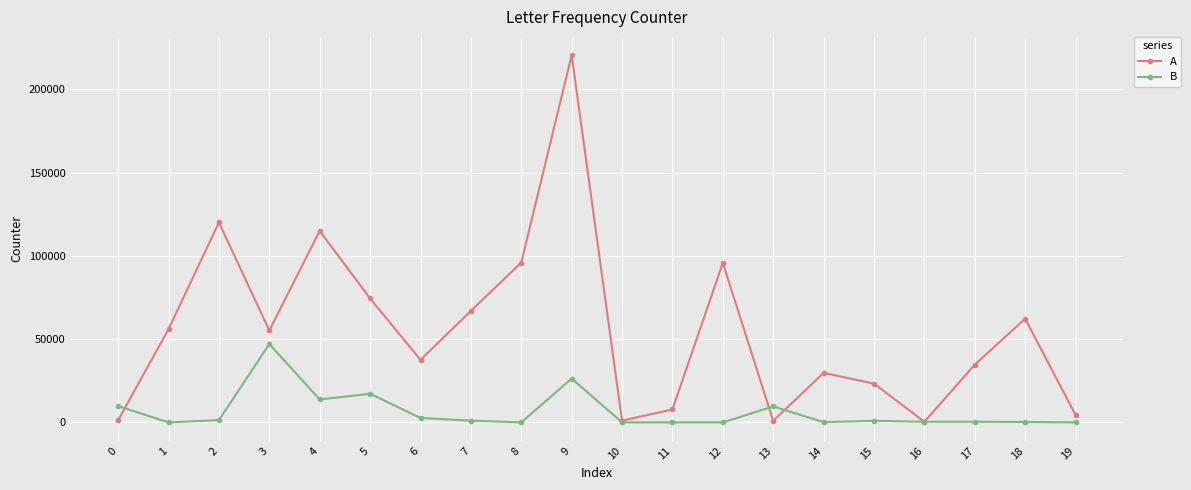

Rank the series by their maximum value, from highest to lowest.

A, B